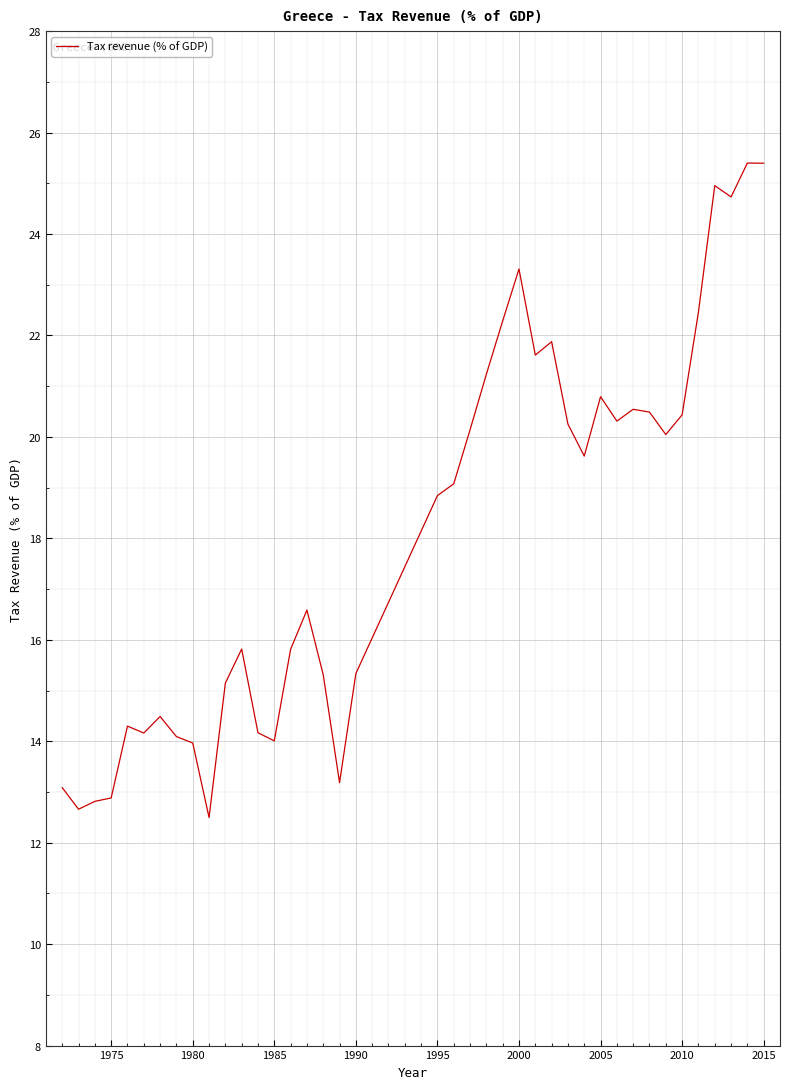

What is the difference between the maximum and minimum values?

12.9